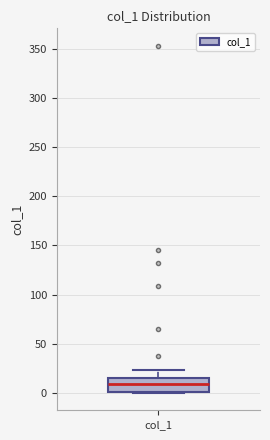

Read this box plot against the y-axis: the position of the median line, the range covered by the box, and the ends of both whiskers. The values are not printed on the chart, so give them approximately, as read against the axis.

median 10, box 0 to 15, whiskers 0 to 25